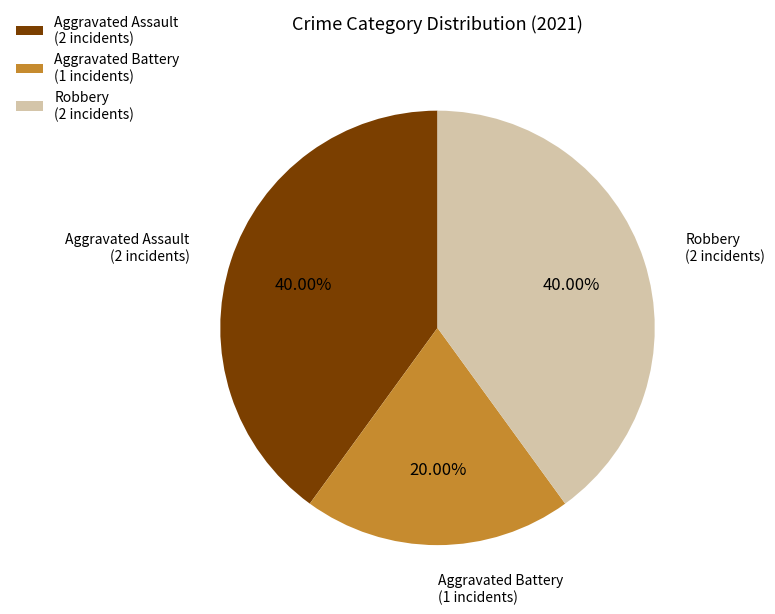

How many slices are in this pie chart?

3